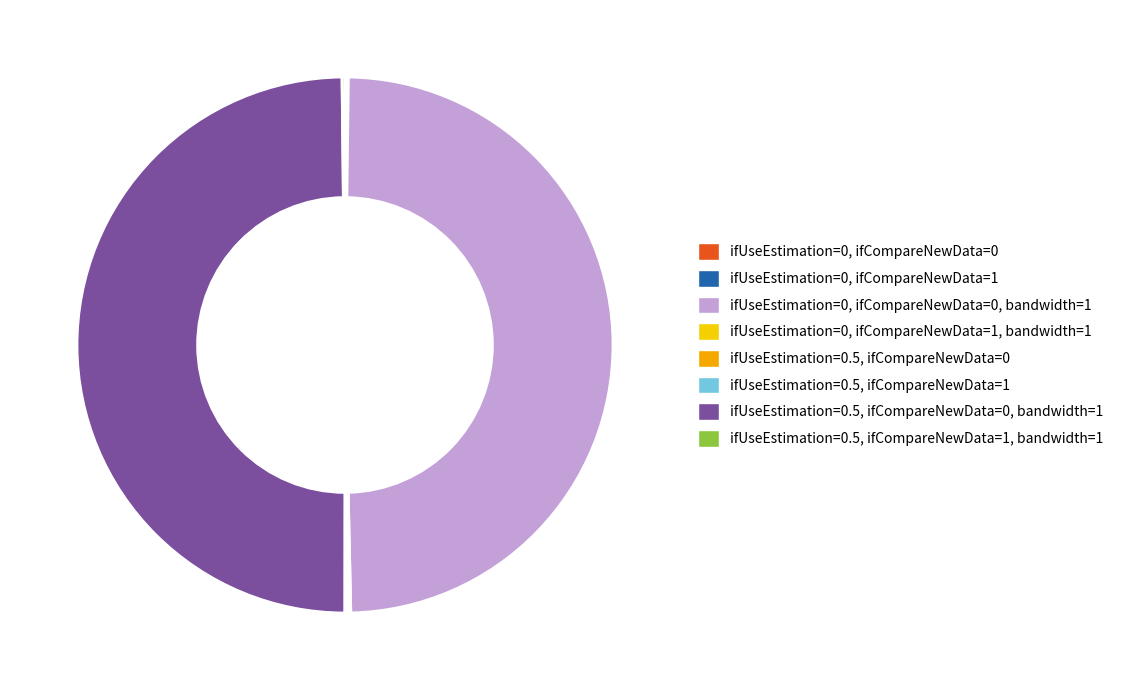

How many slices are in this pie chart?

8